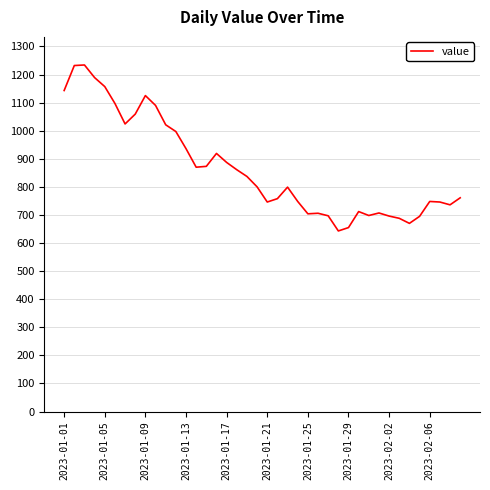

What is the smallest value displayed?

643